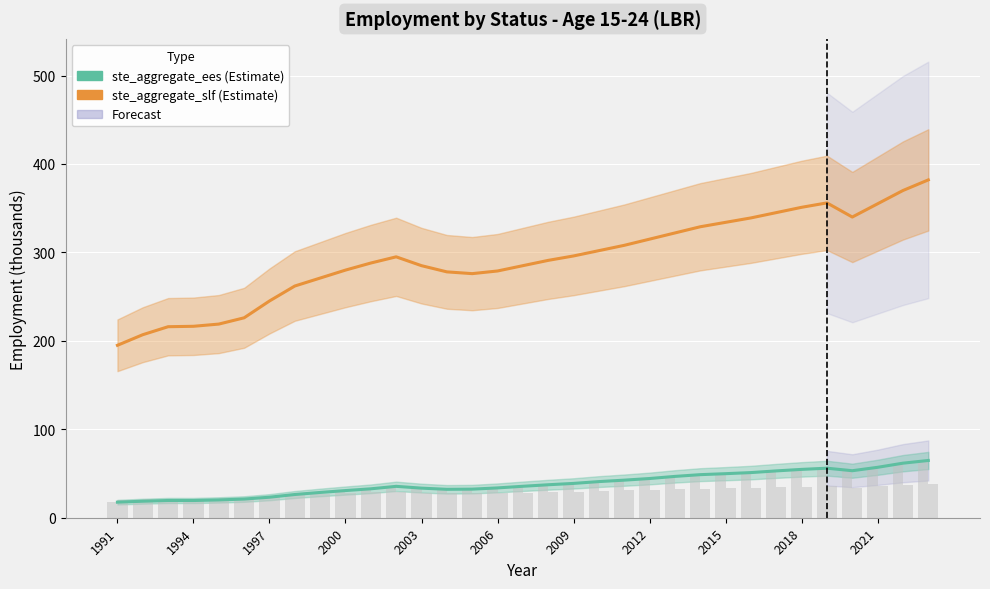

What is the value of the ste_aggregate_ees bar at the 19th from the left?

38.8